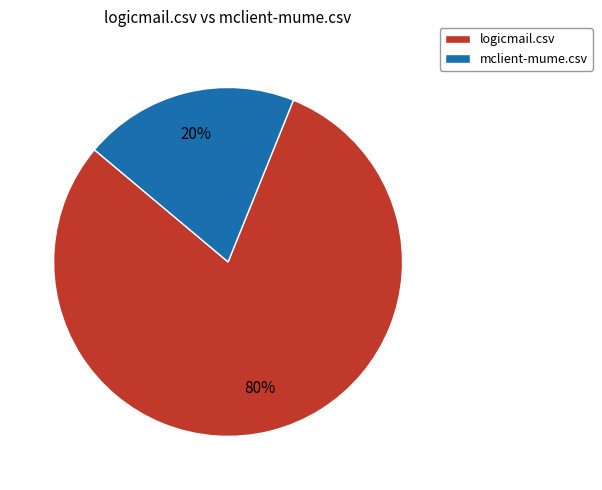

To the nearest percent, what portion does mclient-mume.csv represent?

20%